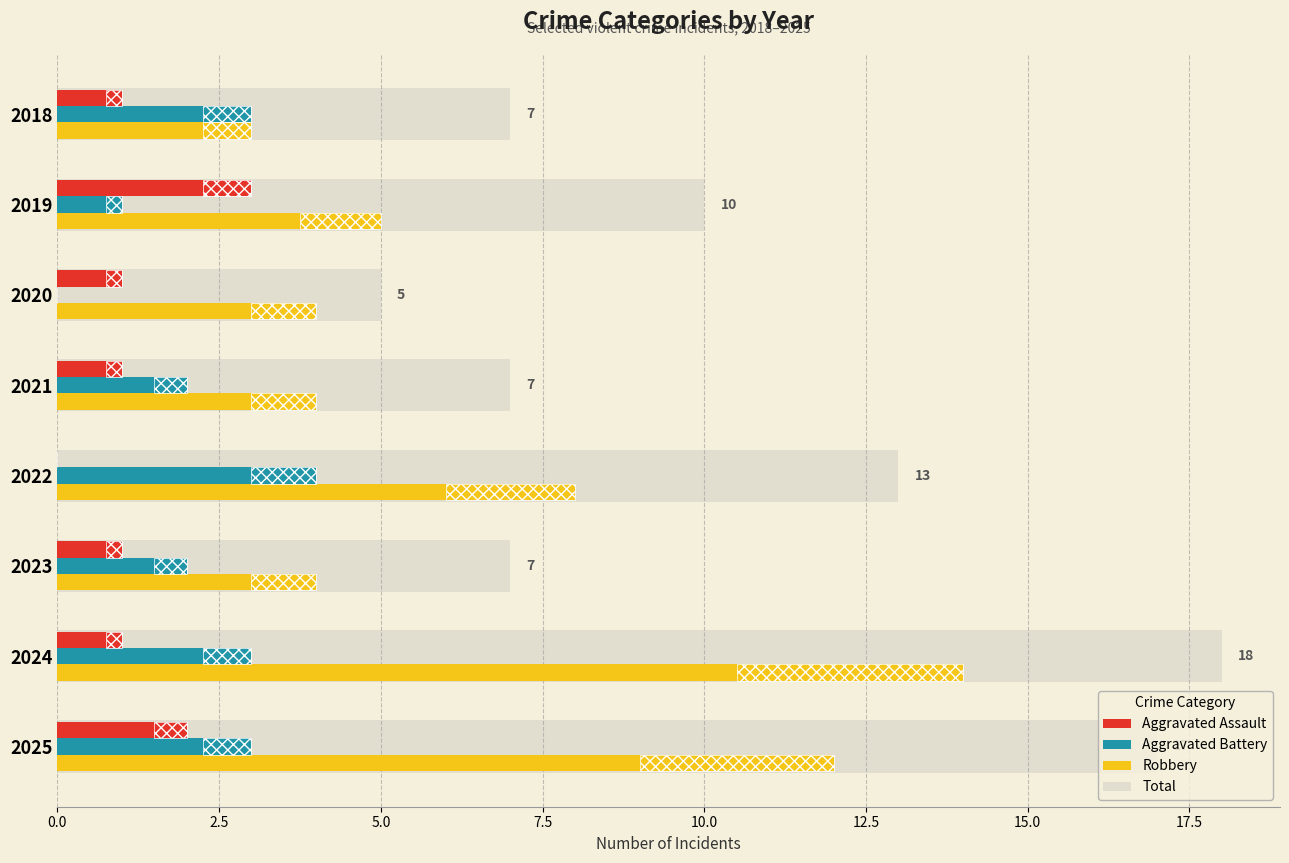

How many bars are there in each group?

4